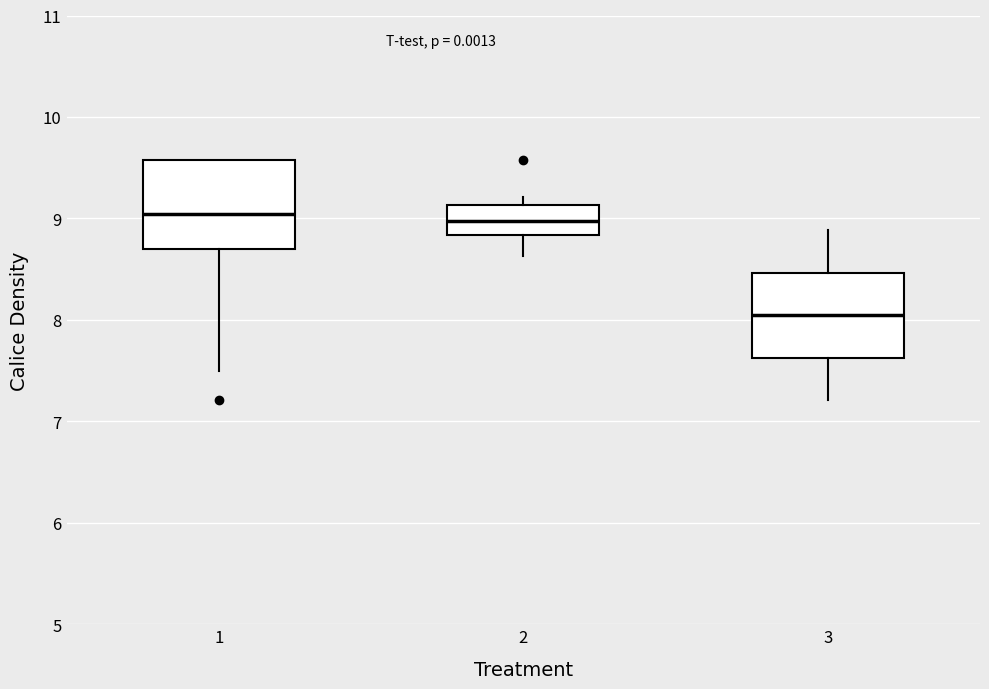

Reading left to right, transcribe this box plot: for each box, give where its median line is, the range the box spans, and where its two whiskers end, as read against the y-axis. The values are not printed on the chart, so give them approximately, as read against the axis.

1: median 9.0, box 8.7 to 9.6, whiskers 7.5 to 9.6
2: median 9.0, box 8.8 to 9.1, whiskers 8.6 to 9.2
3: median 8.0, box 7.6 to 8.5, whiskers 7.2 to 8.9